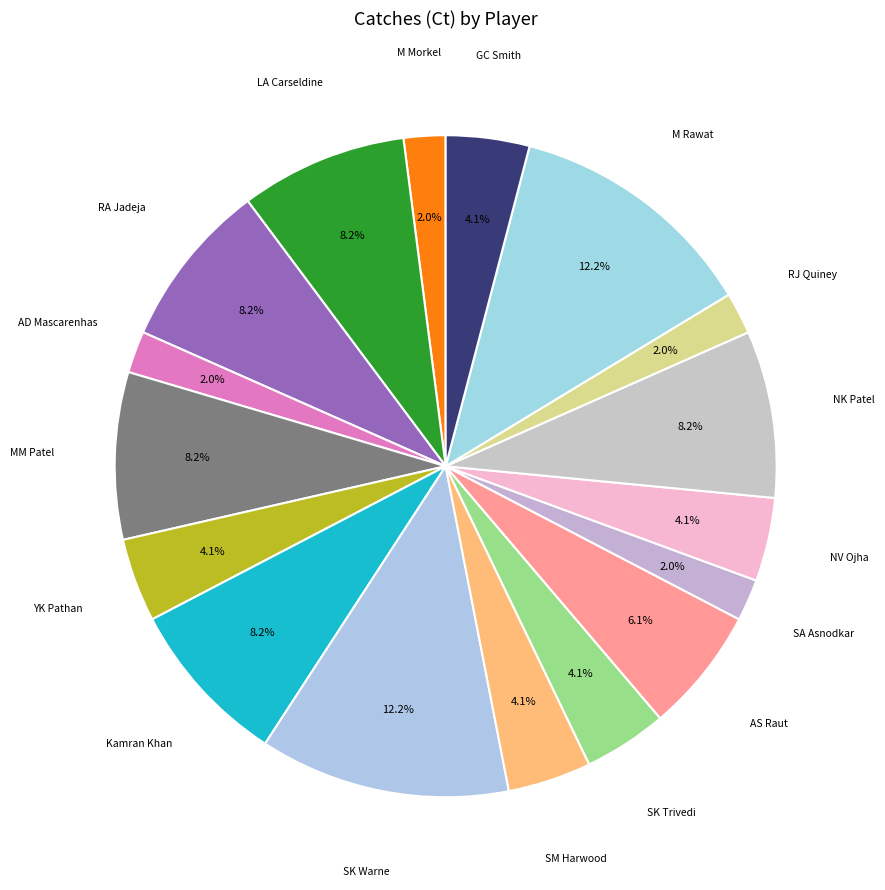

What is the largest slice in the pie chart?

SK Warne